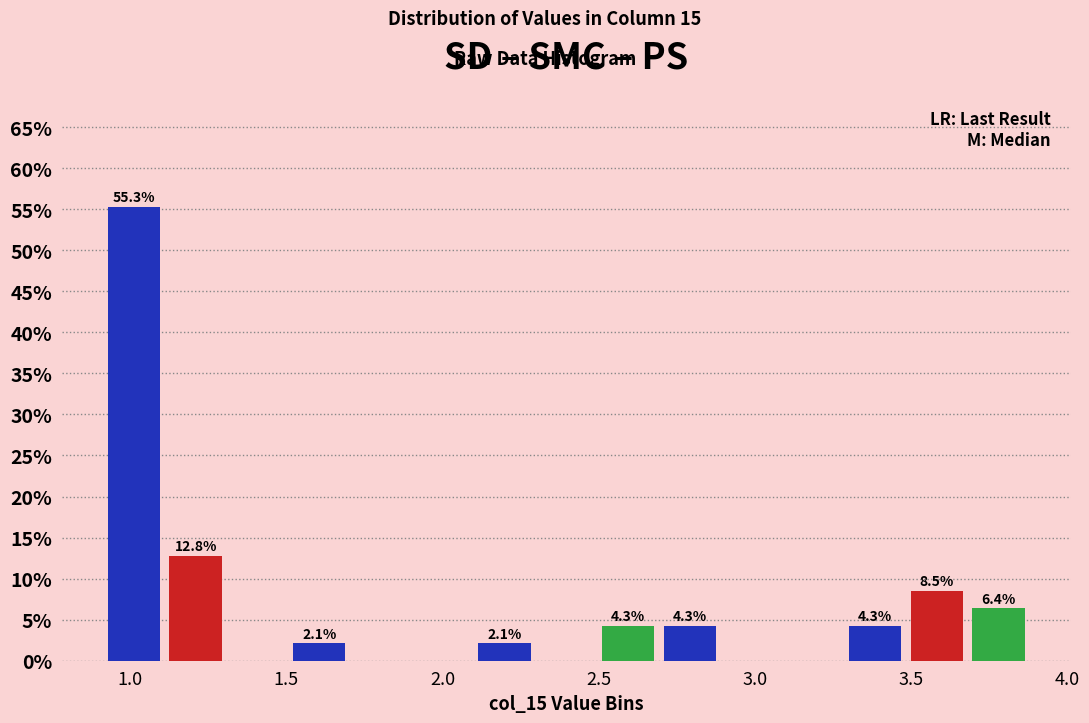

Around what value on the x-axis is the tallest bar? Give the approximate position of its centre, as read against the axis.

1.00